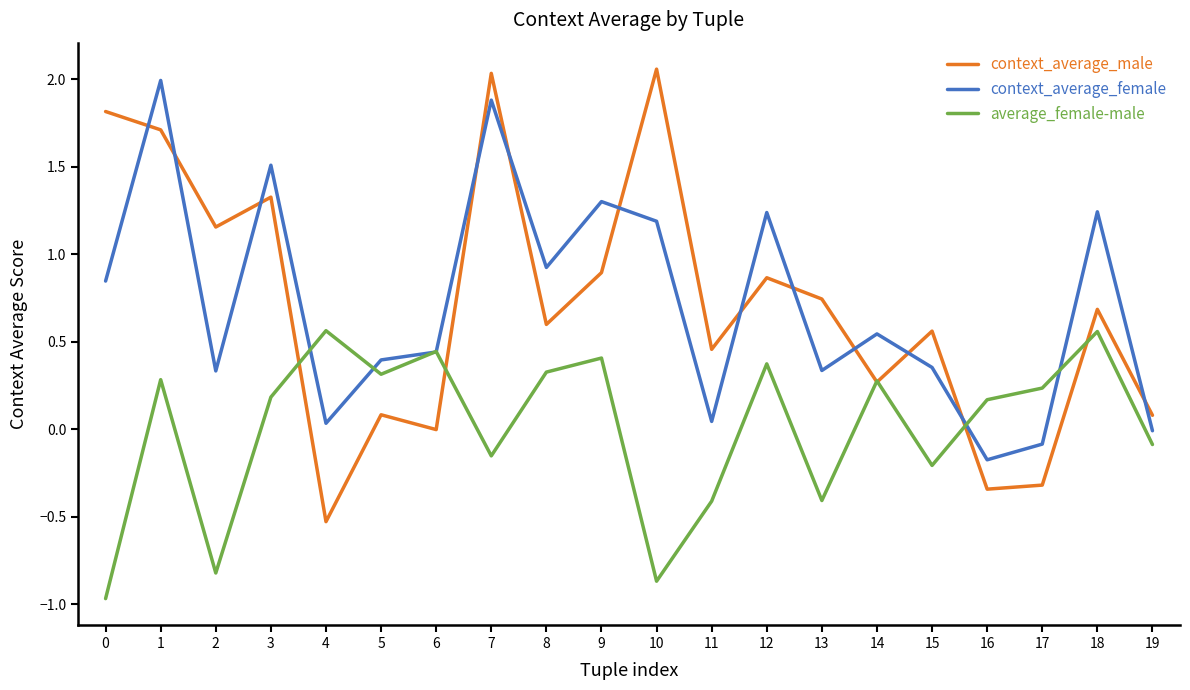

Where is the first local minimum for context_average_female?

2